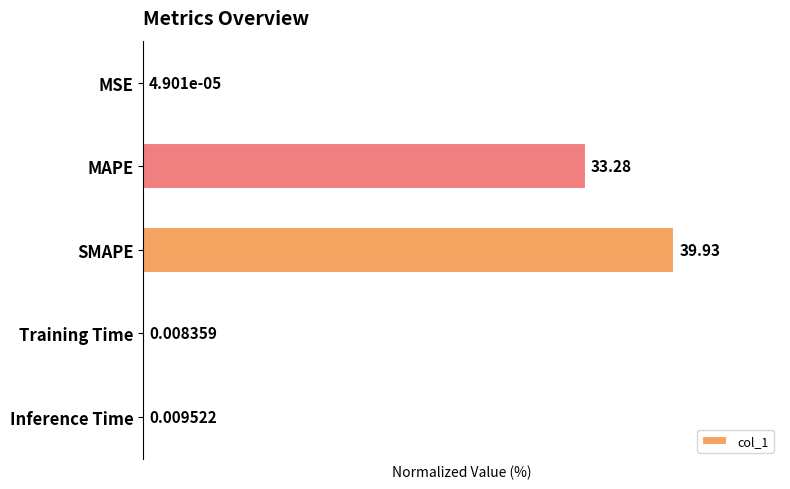

Which has a higher value, Inference Time or SMAPE?

SMAPE